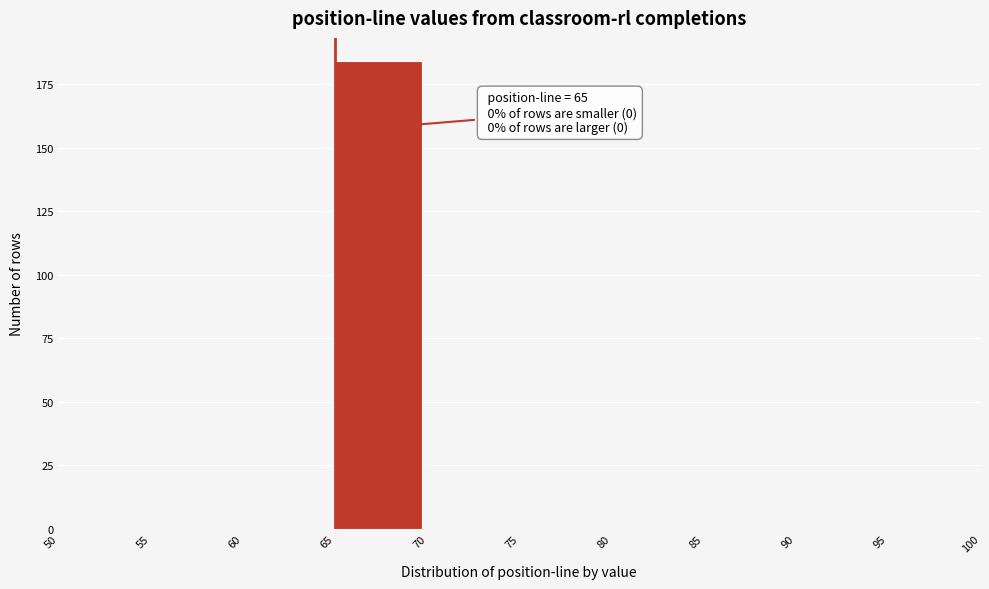

Over which range of the x-axis is the bar tallest?

65 to 70